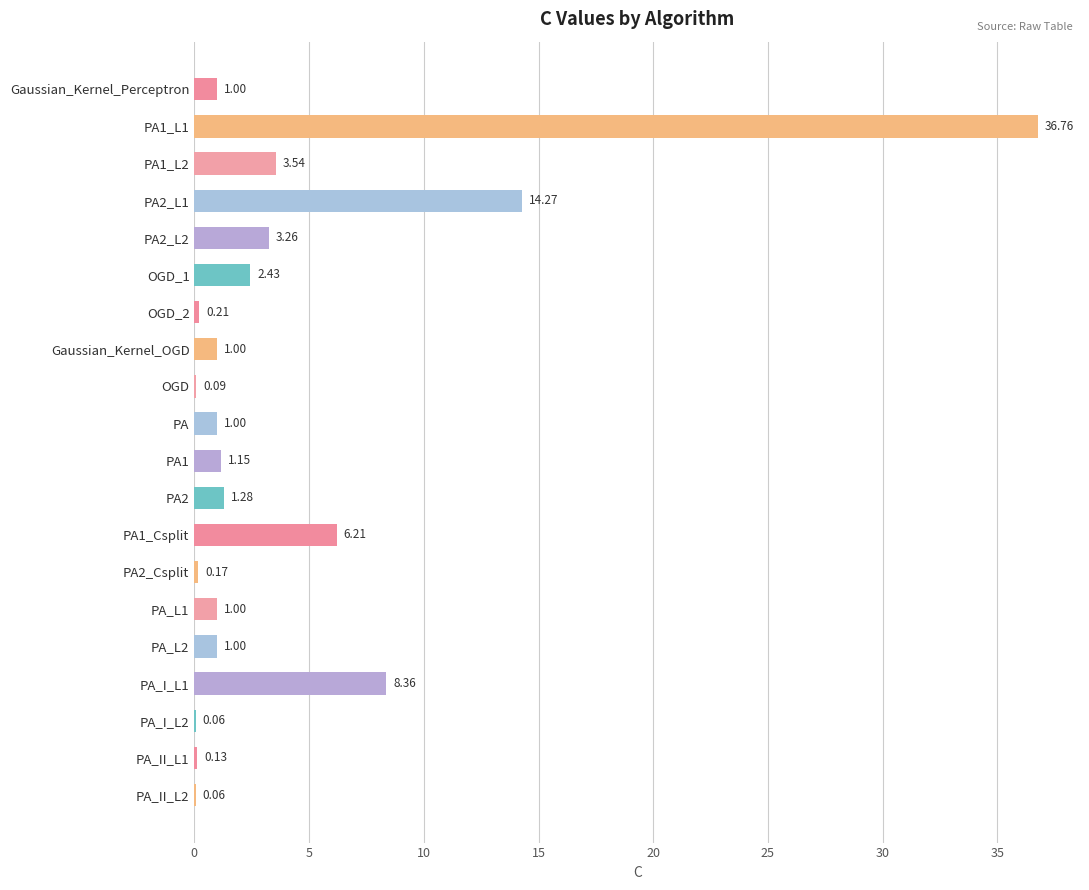

Which has a higher value, PA_II_L2 or OGD?

OGD